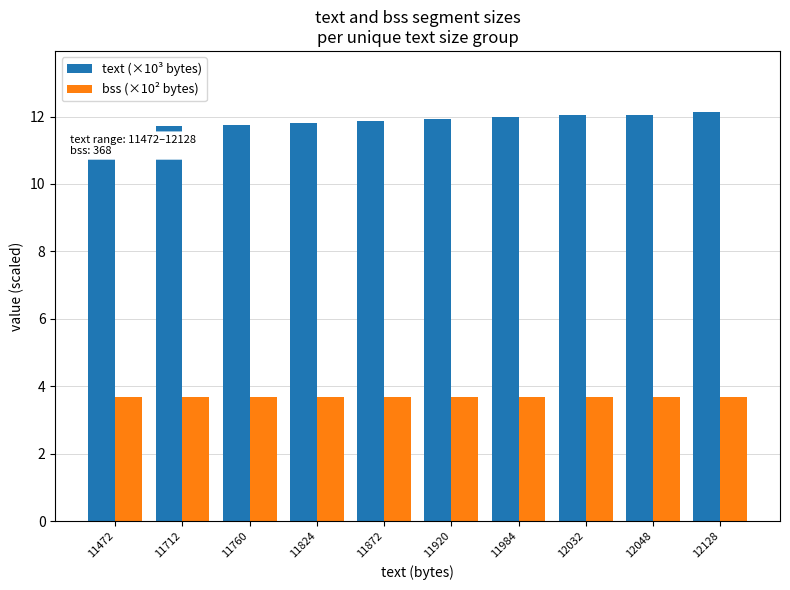

Which series has the largest total across all categories?

text (×10³ bytes)